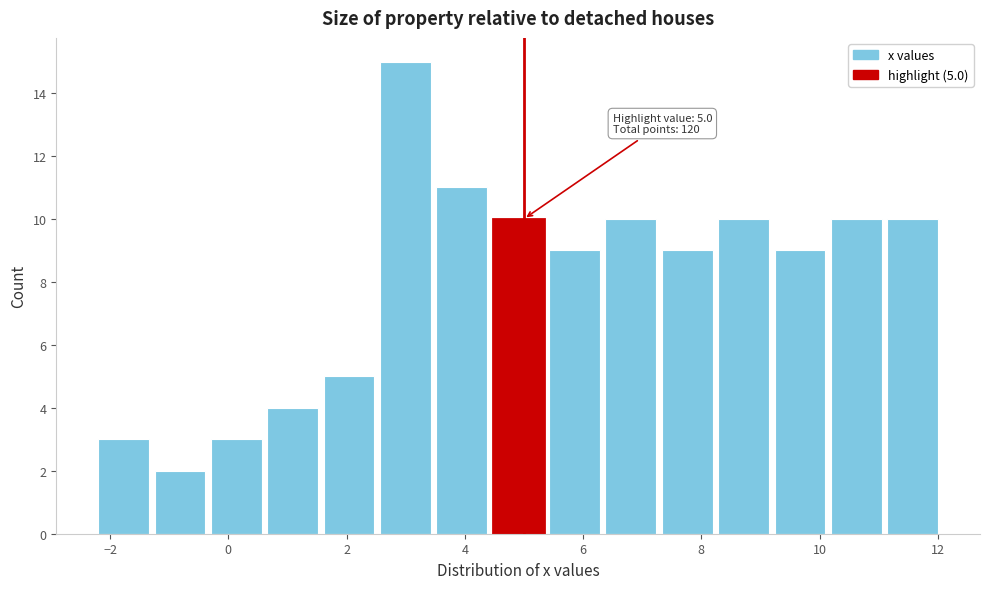

Over which range of the x-axis is the bar tallest?

2.6 to 3.6